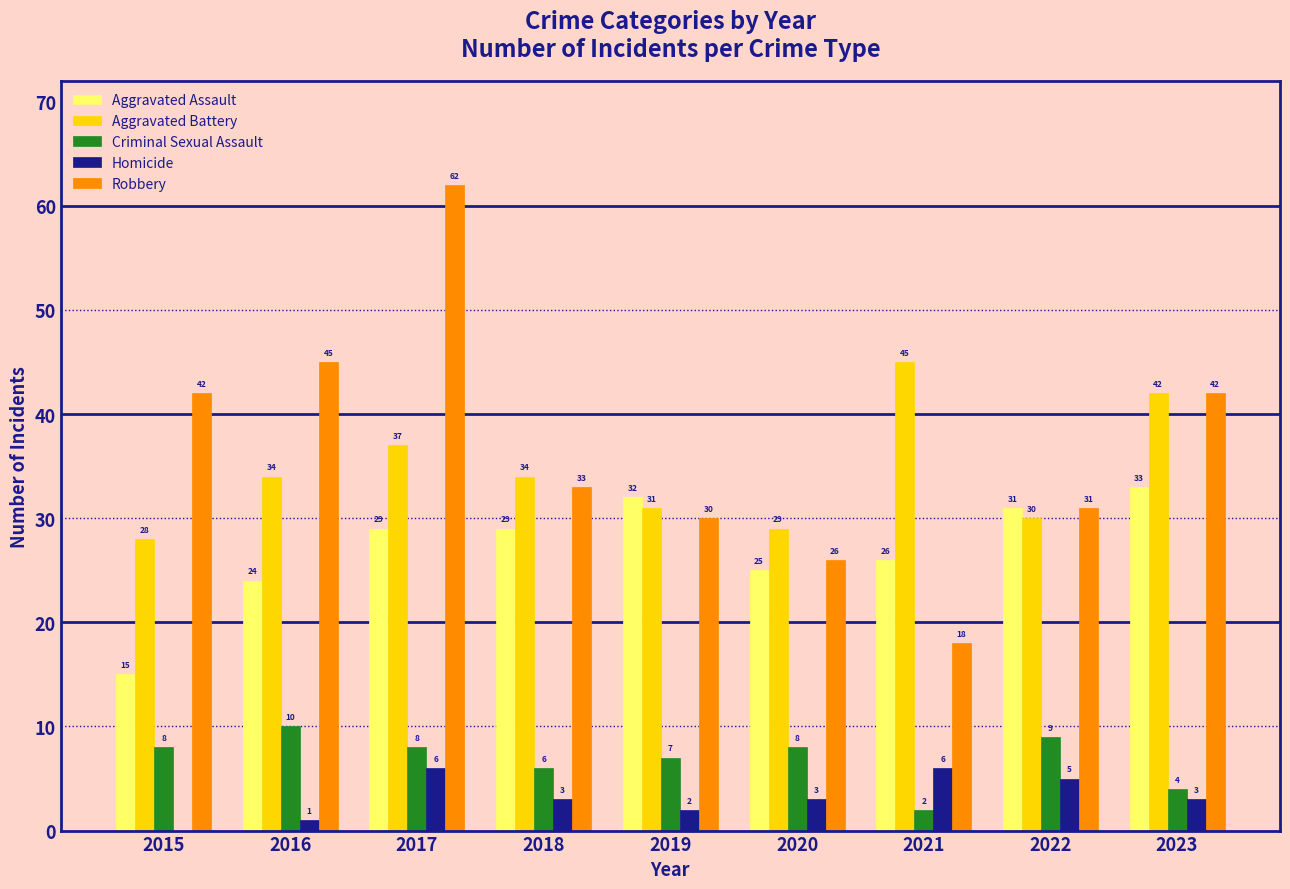

How many categories are shown in the chart?

9